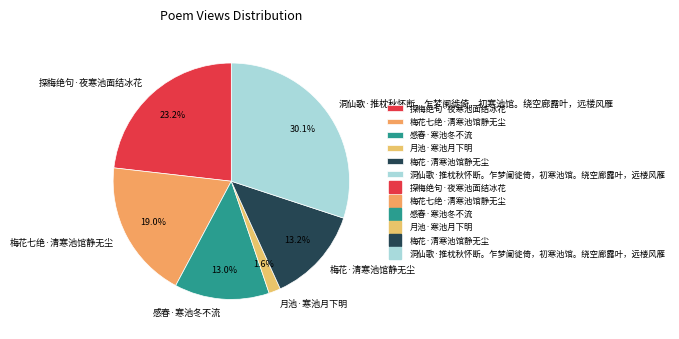

Combined, what portion of the pie is 洞仙歌·推枕秋怀断。乍梦阑徙倚，初寒池馆。绕空廊露叶，远楼风雁 and 梅花七绝·清寒池馆静无尘?

49.1%